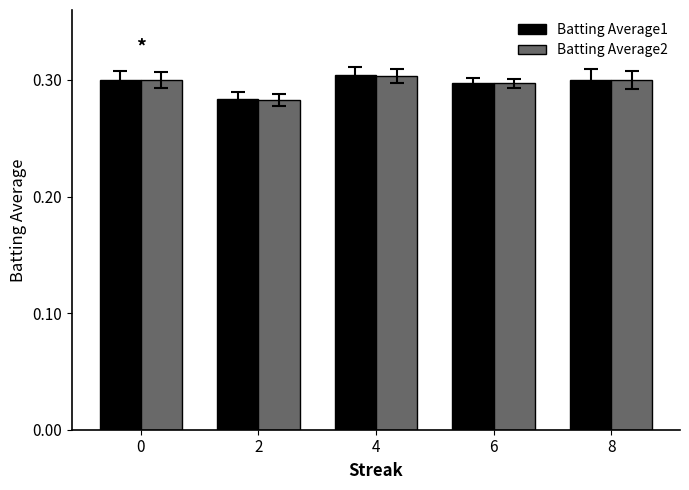

What are all the series names shown in the legend?

Batting Average1, Batting Average2